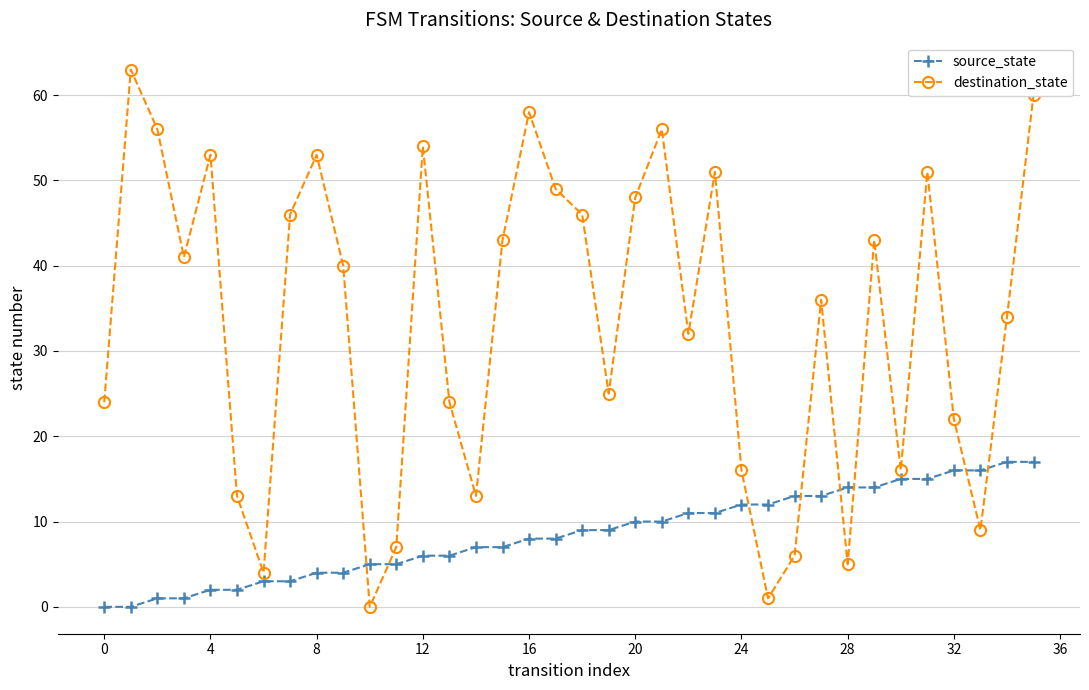

At how many categories does at least one series exceed 15?

28